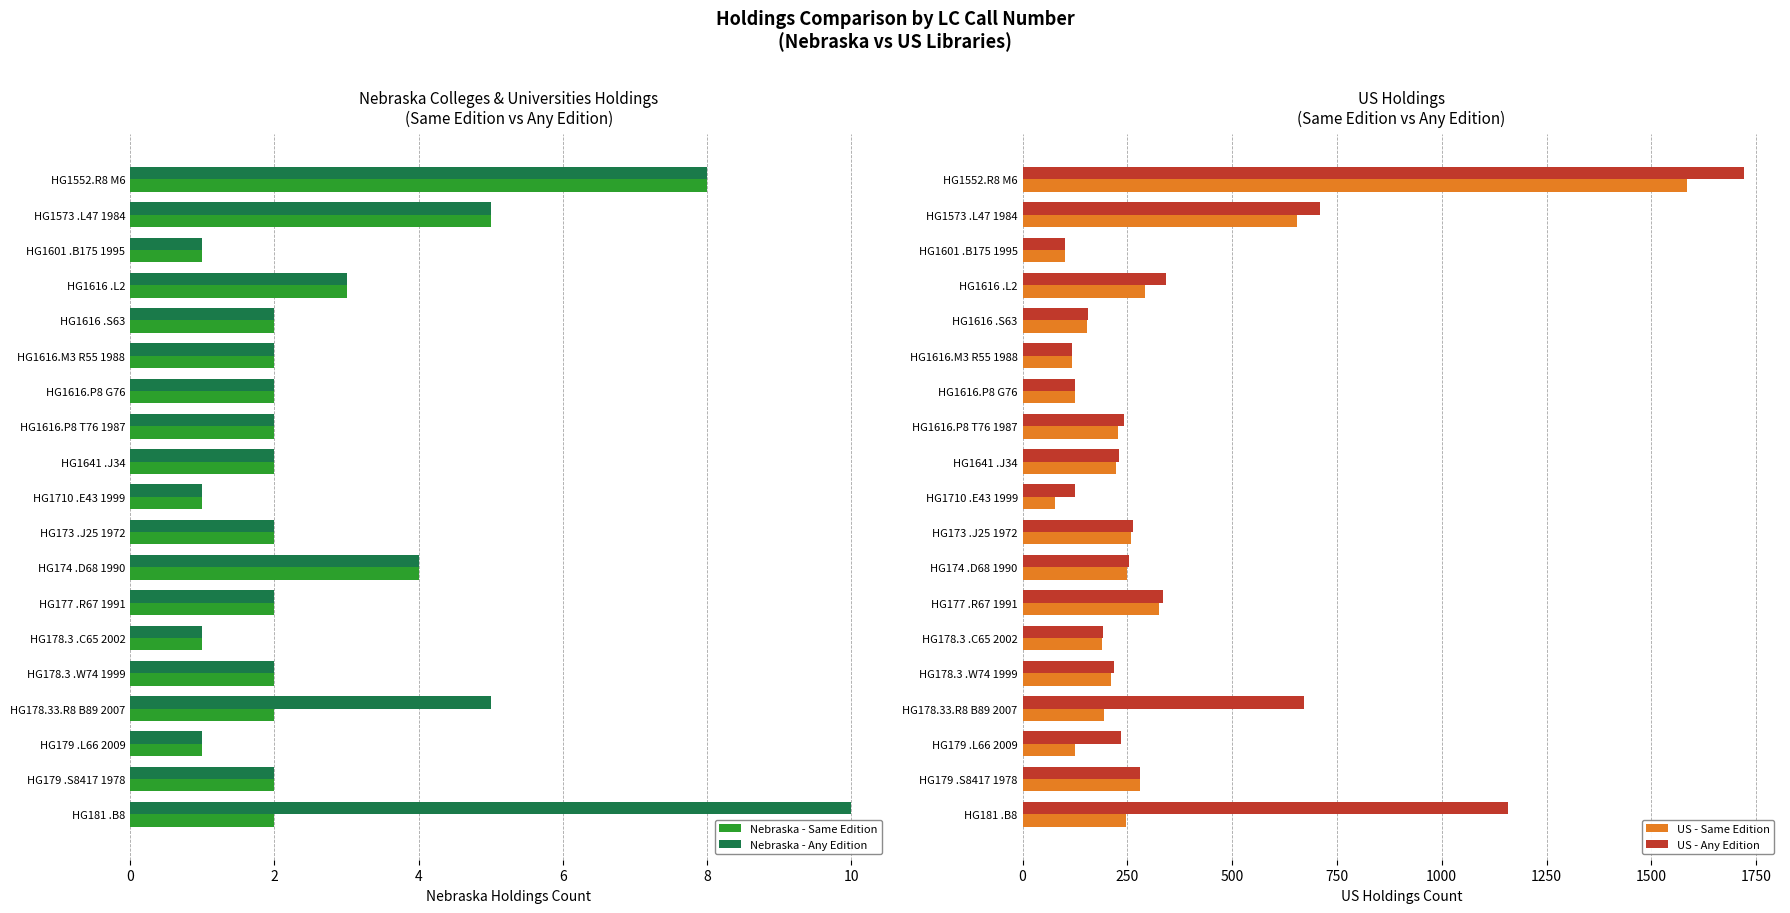

What is the lowest value of the Nebraska - Same Edition series?

1